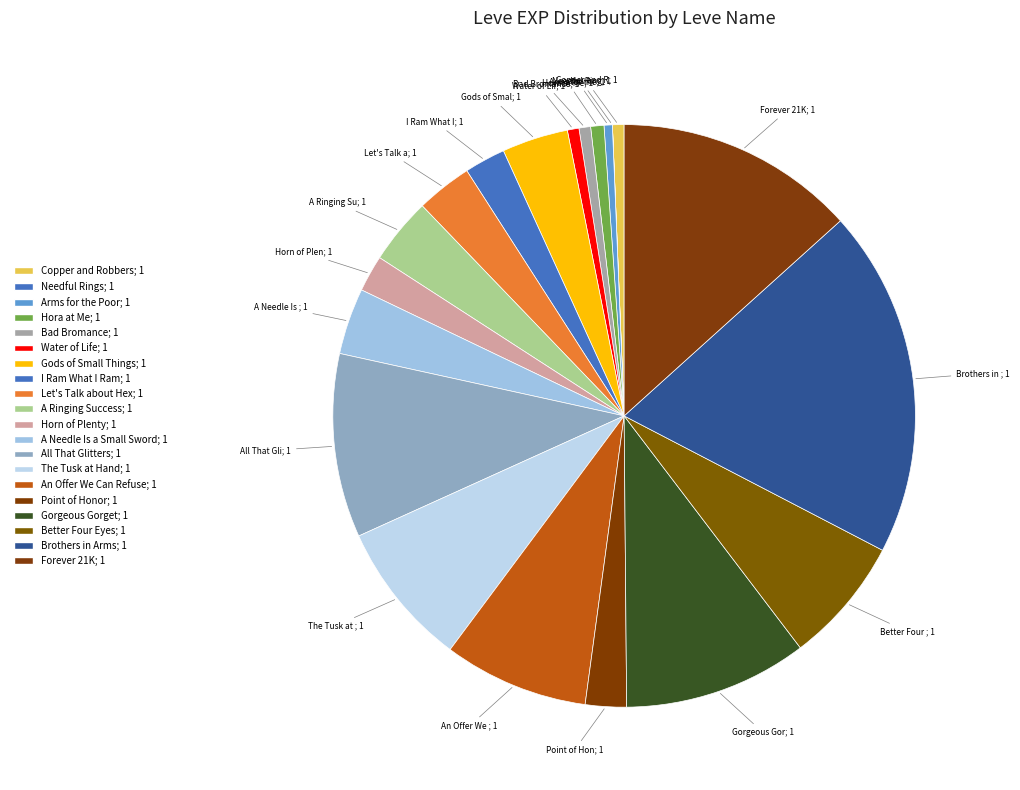

Count the number of slices in the pie.

20